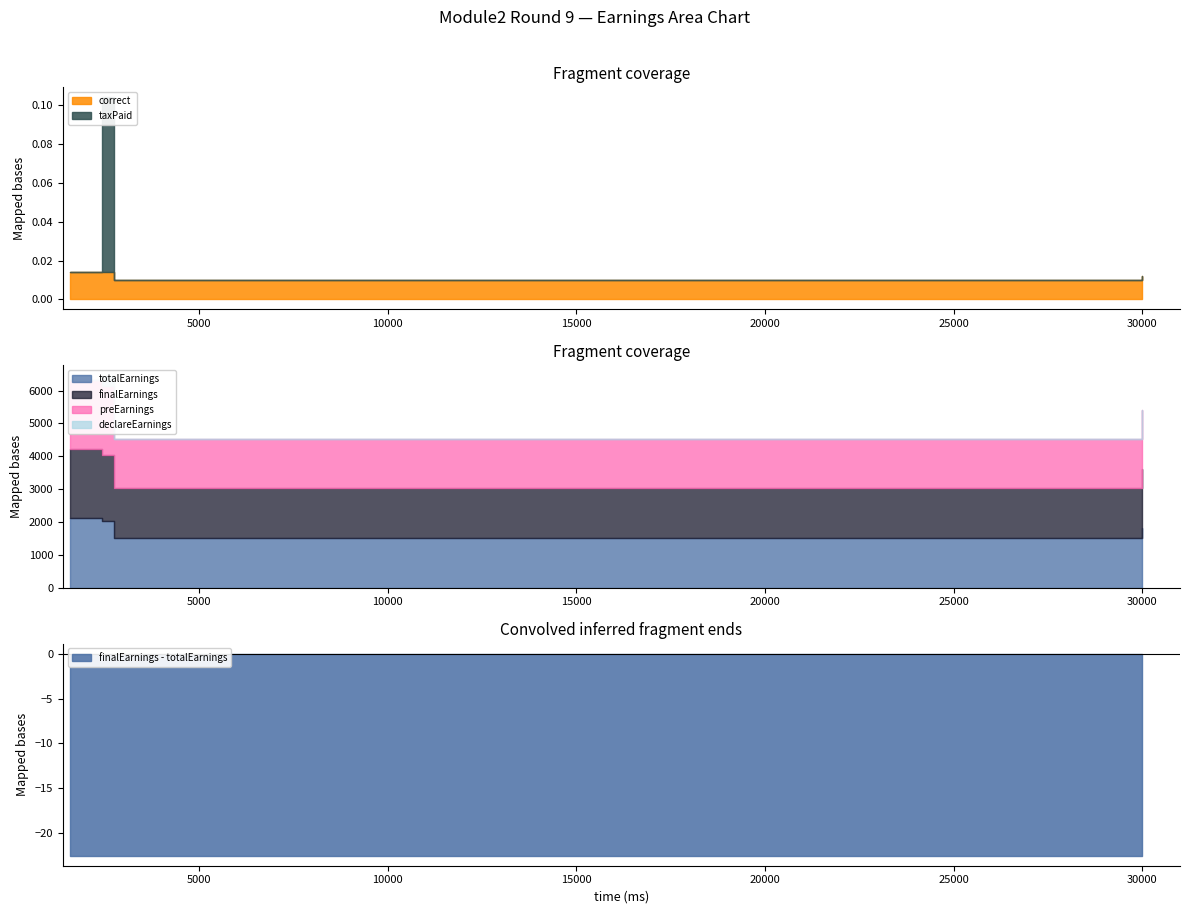

How many values in the finalEarnings series exceed 2010?

1